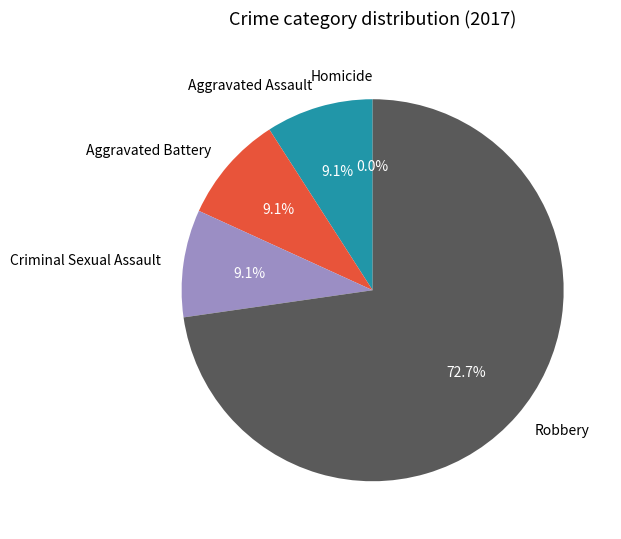

Count the number of slices in the pie.

5